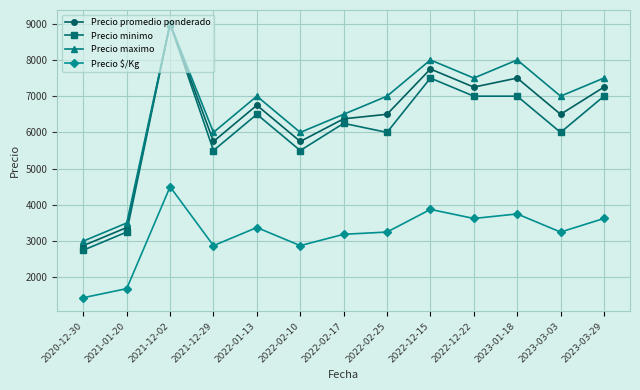

At which category does the chart reach its peak across all series?

2021-12-02